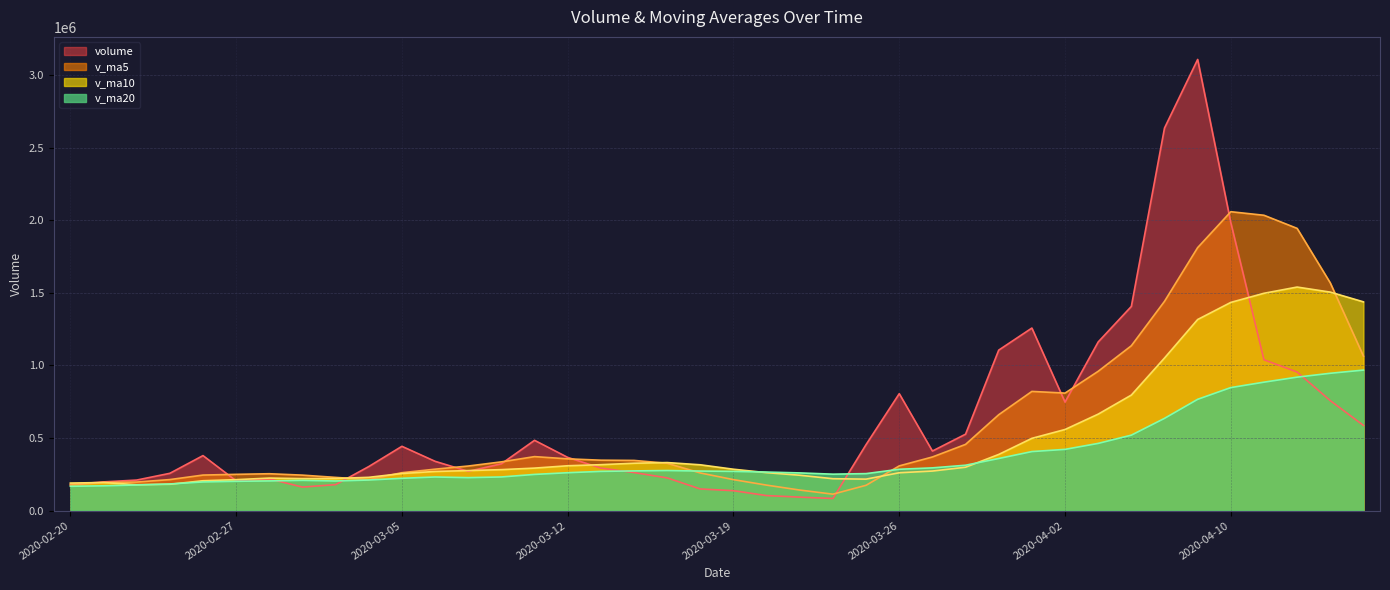

How many lines are shown in the chart?

4